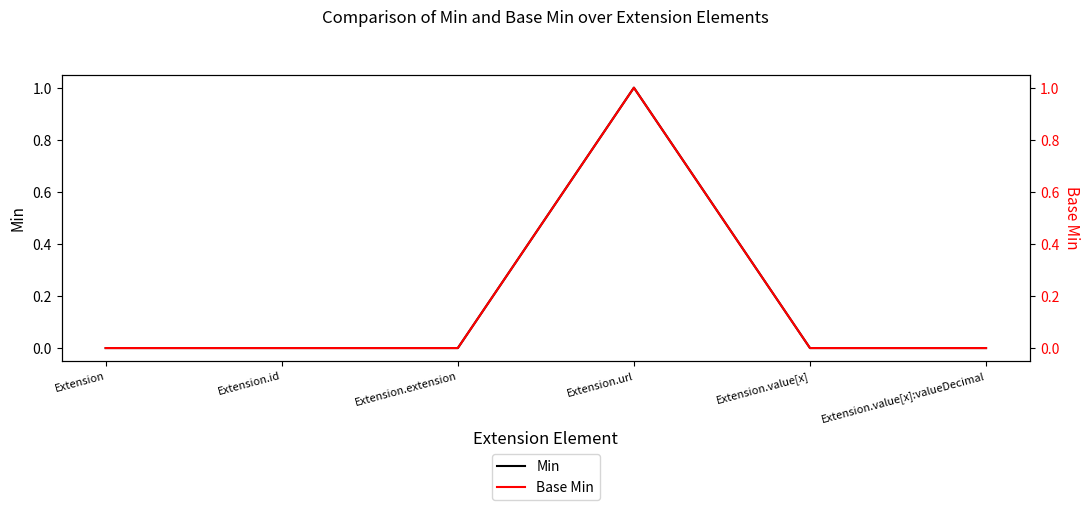

What is the label of the 3rd point from the right?

Extension.url